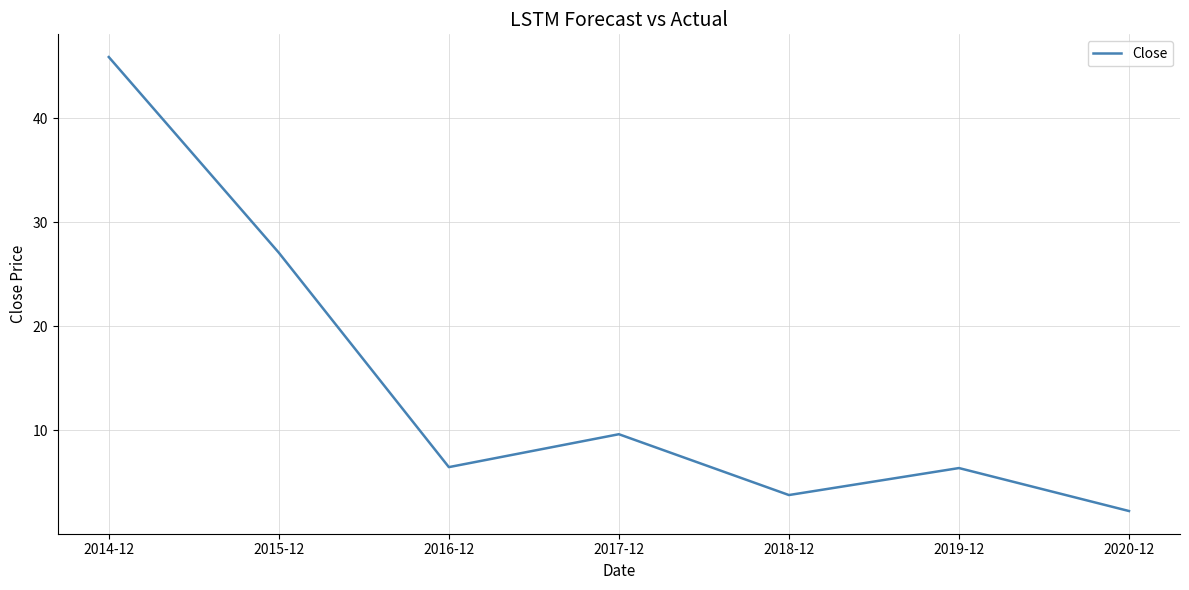

Is it true that the value at 2016-12 is 1.6?

False